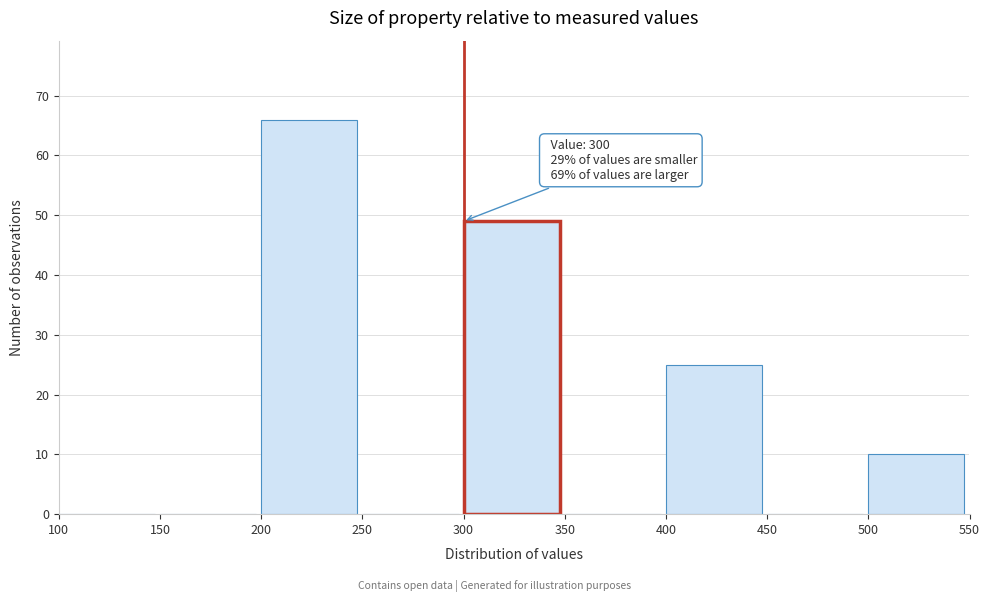

Over which range of the x-axis is the bar tallest?

200 to 250